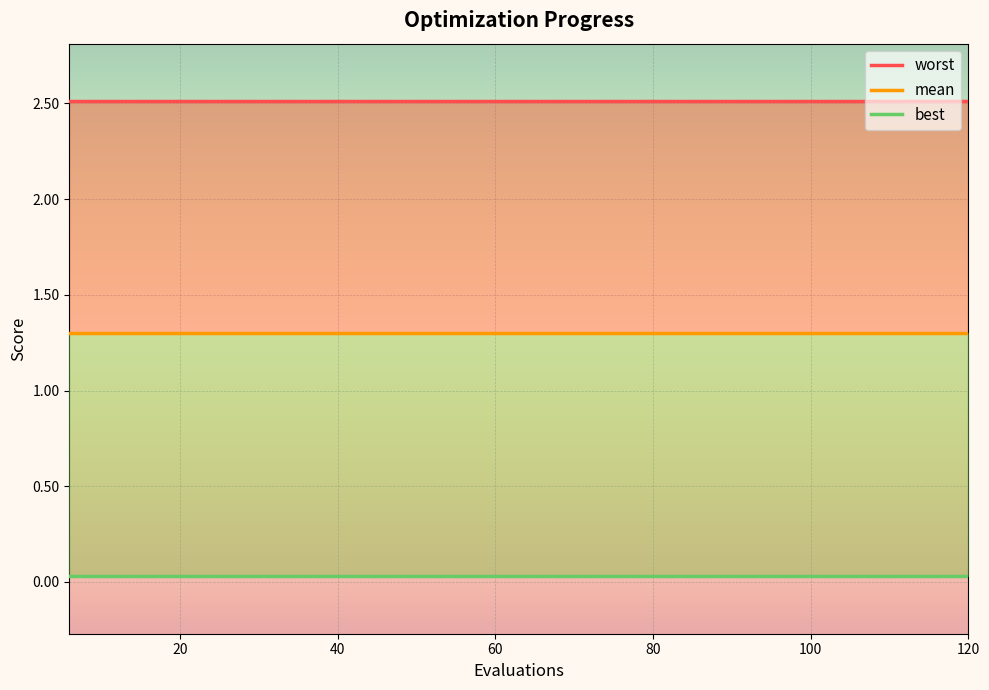

True or false: worst and mean cross at least once.

False